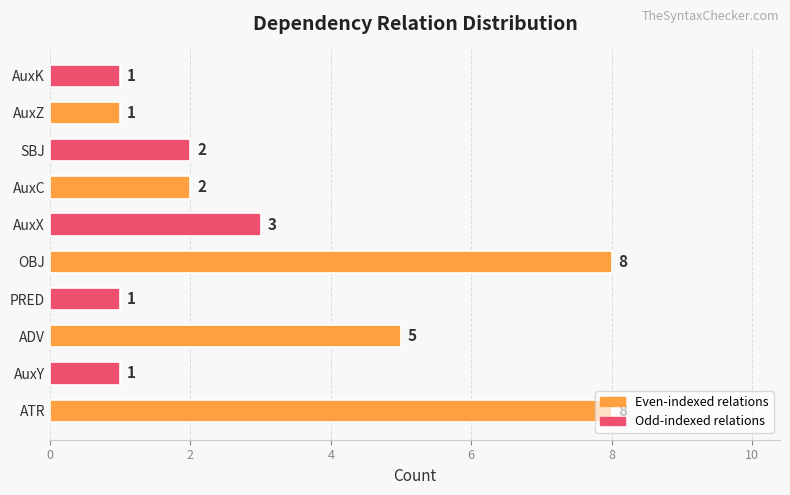

What is the difference between the values at AuxK and OBJ?

7